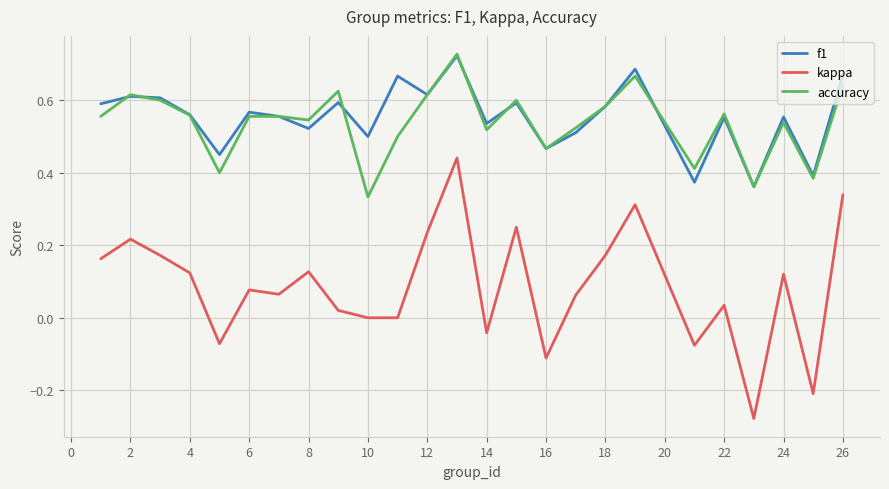

True or false: kappa and accuracy cross at least once.

False